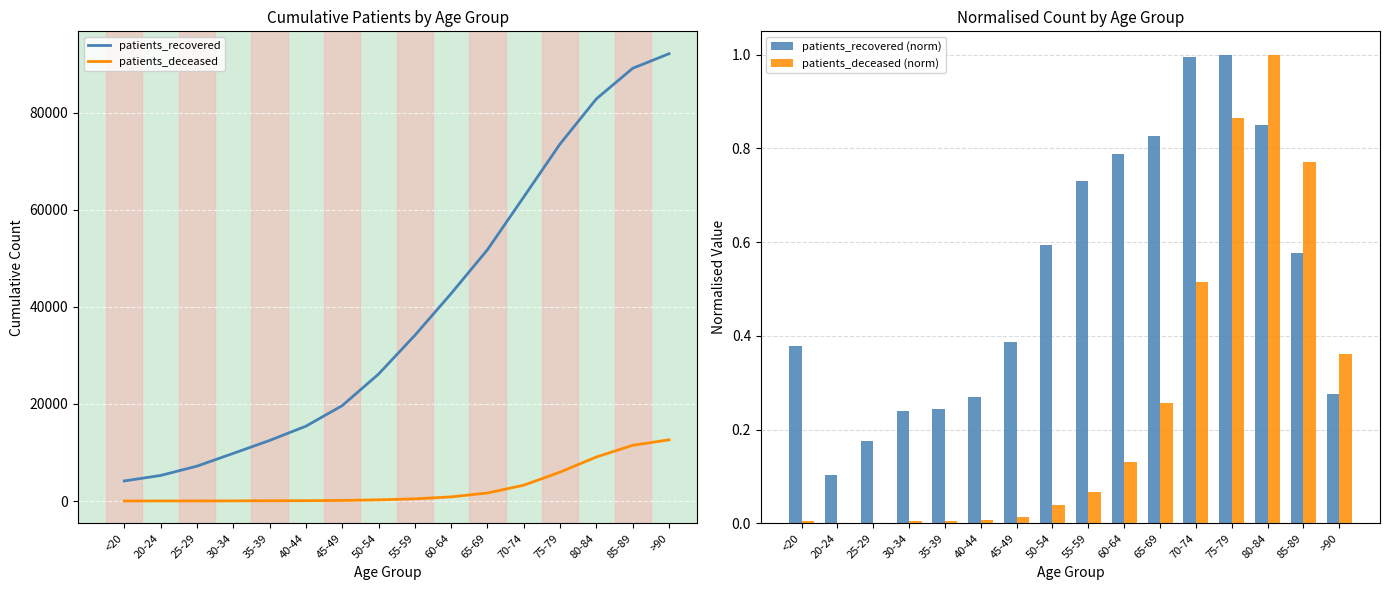

Reading left to right, what are all the values shown in this chart?

patients_recovered: 4145.0	5271.0	7193.0	9821.0	12486.0	15424.0	19660.0	26158.0	34147.0	42764.0	51800.0	62677.0	73602.0	82897.0	89189.0	92194.0
patients_deceased: 16.0	19.0	22.0	38.0	55.0	78.0	123.0	243.0	451.0	856.0	1656.0	3265.0	5965.0	9085.0	11489.0	12618.0
patients_recovered (norm): 0.4	0.1	0.2	0.2	0.2	0.3	0.4	0.6	0.7	0.8	0.8	1.0	1.0	0.9	0.6	0.3
patients_deceased (norm): 0.0	0.0	0.0	0.0	0.0	0.0	0.0	0.0	0.1	0.1	0.3	0.5	0.9	1.0	0.8	0.4